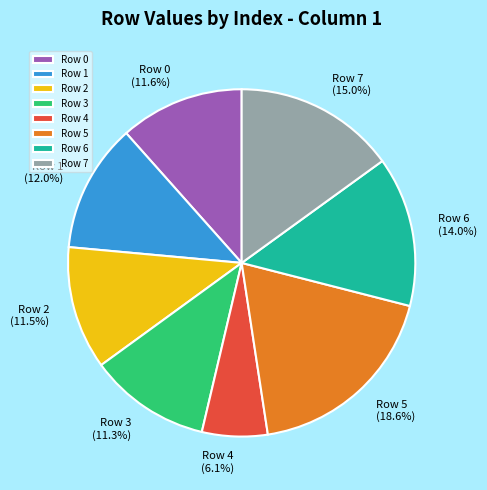

How many slices are in this pie chart?

8